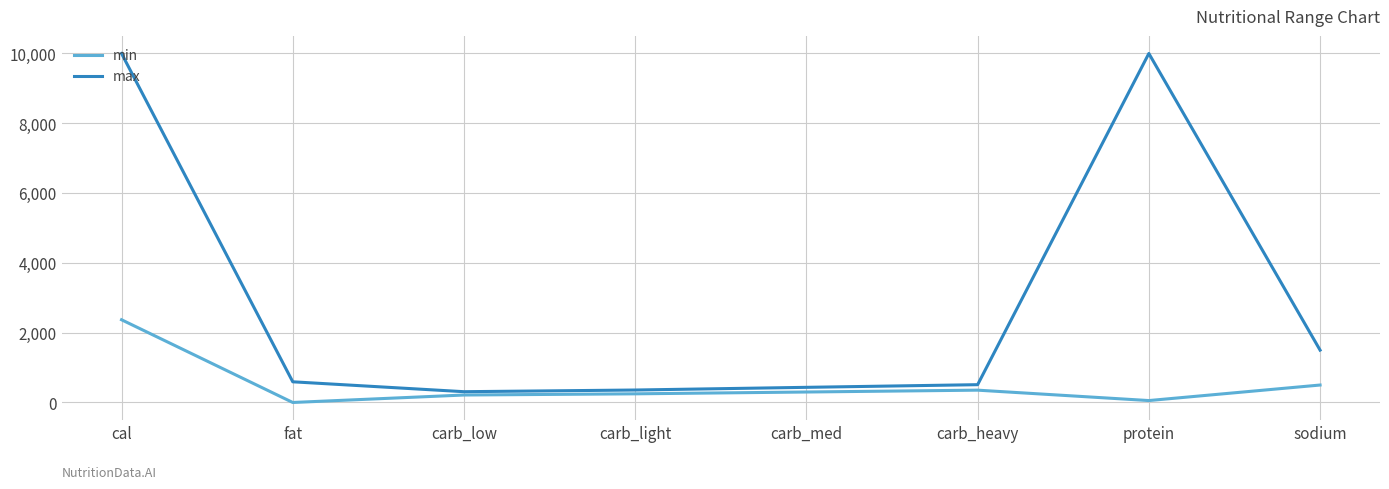

What is the spread (max minus min) of values at fat?

592.5